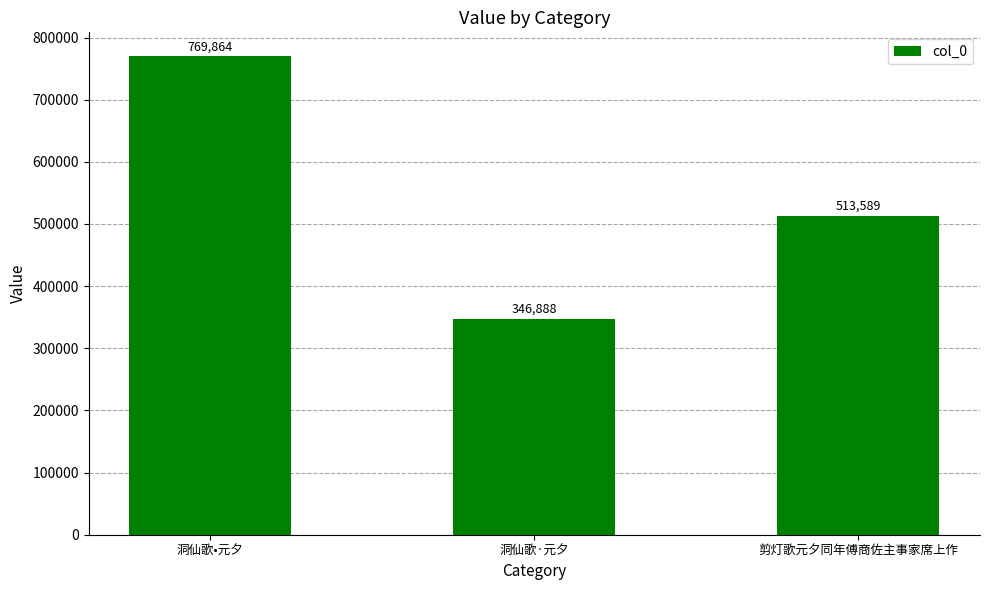

What is the label of the 2nd bar from the left?

洞仙歌·元夕